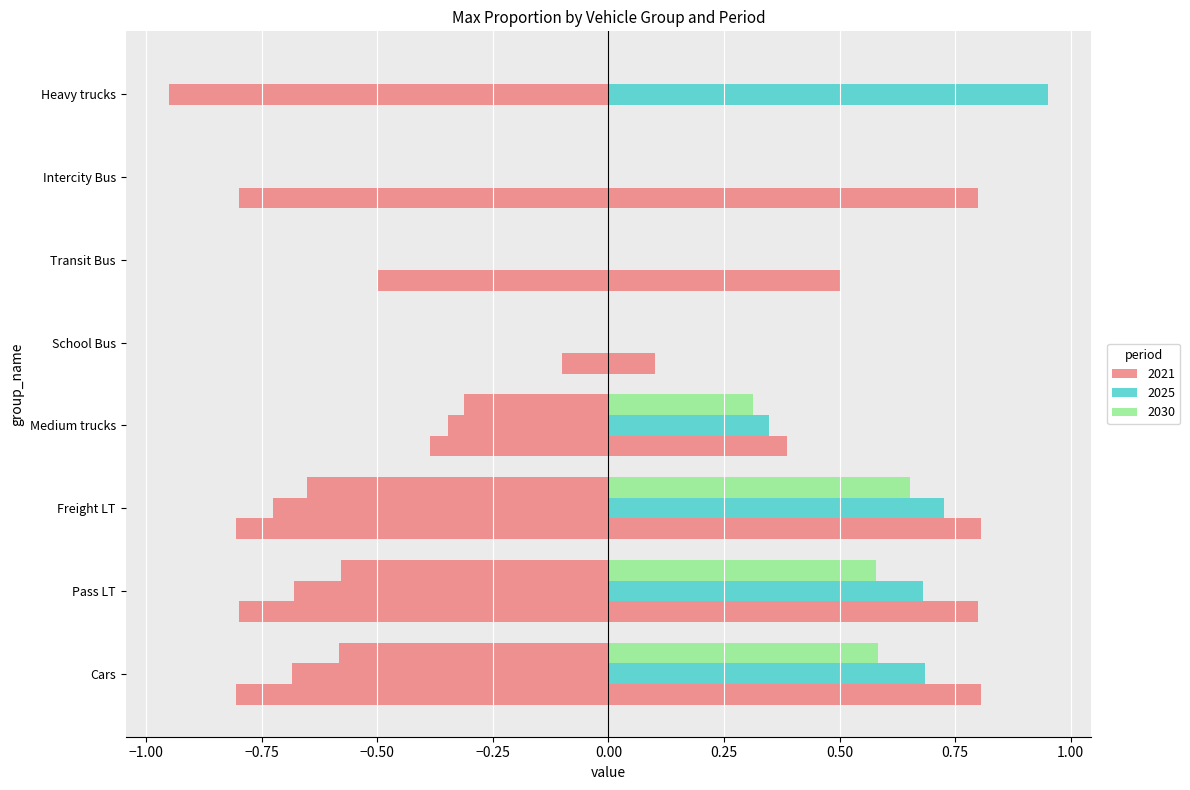

Which label corresponds to the smallest value in the chart?

Heavy trucks